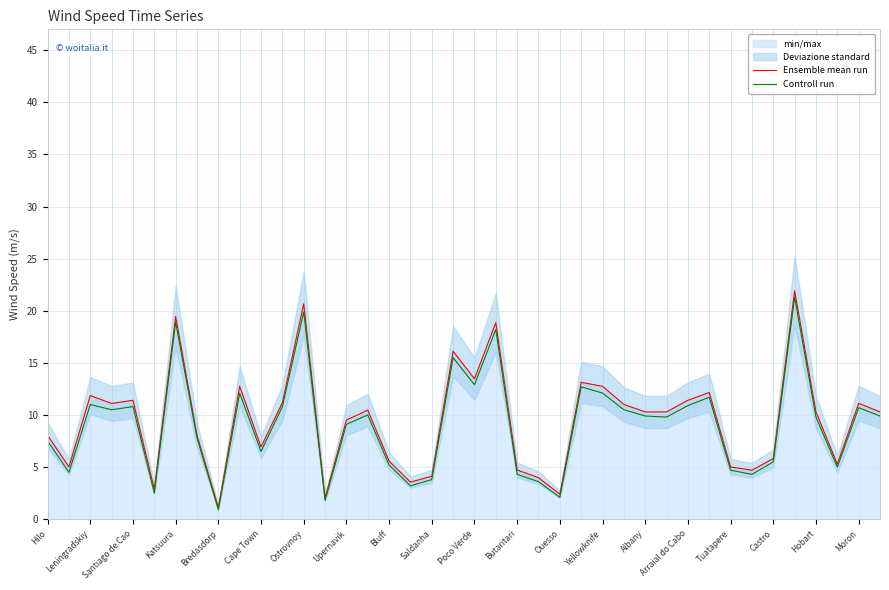

The value of Controll run at Castro is 5.5. True or false?

True